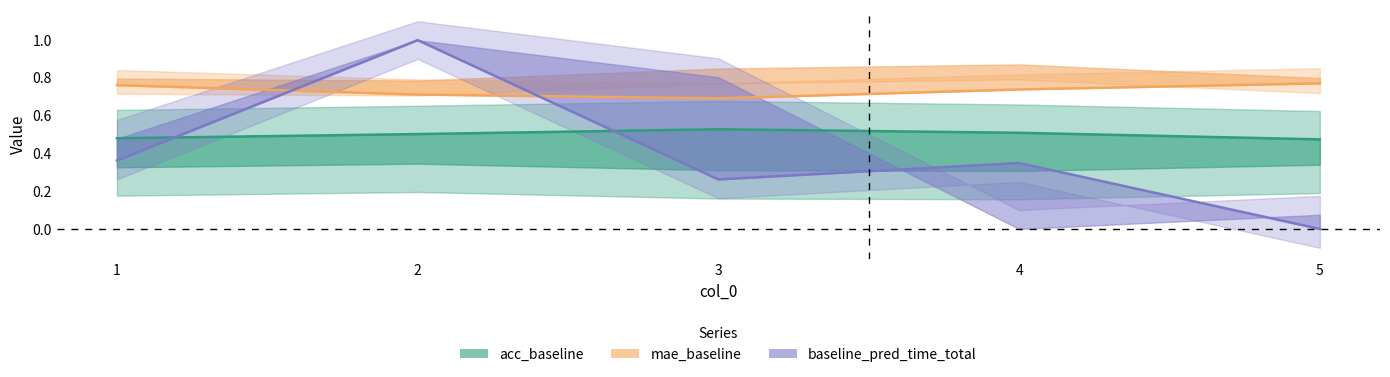

What value does the mae_baseline series have at 1?

0.8